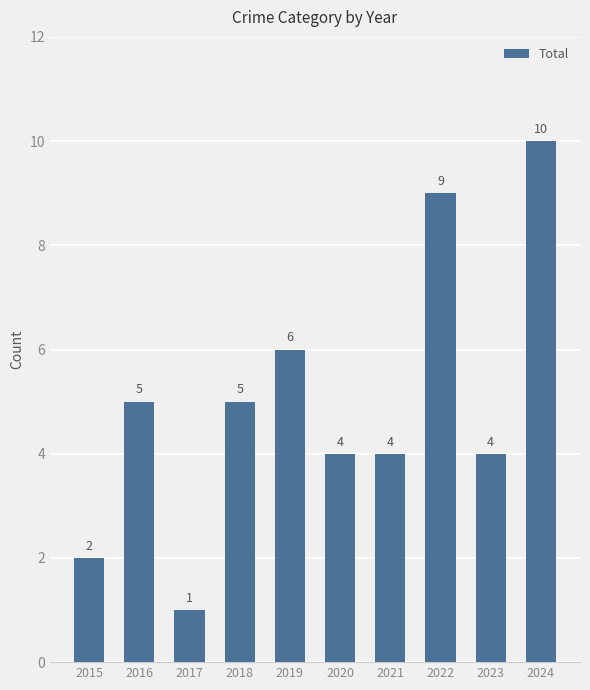

Which has a higher value, 2019 or 2021?

2019